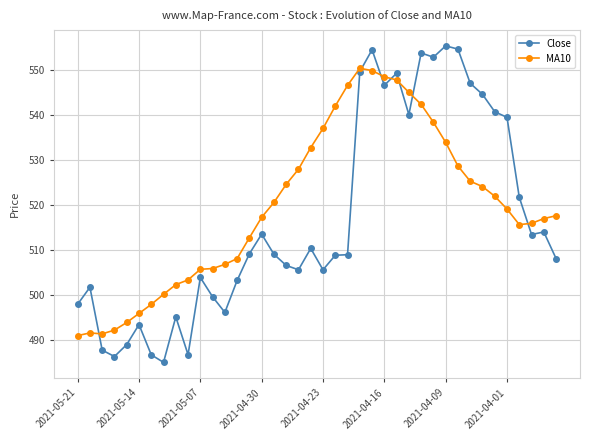

What is the minimum value for Close?

485.0